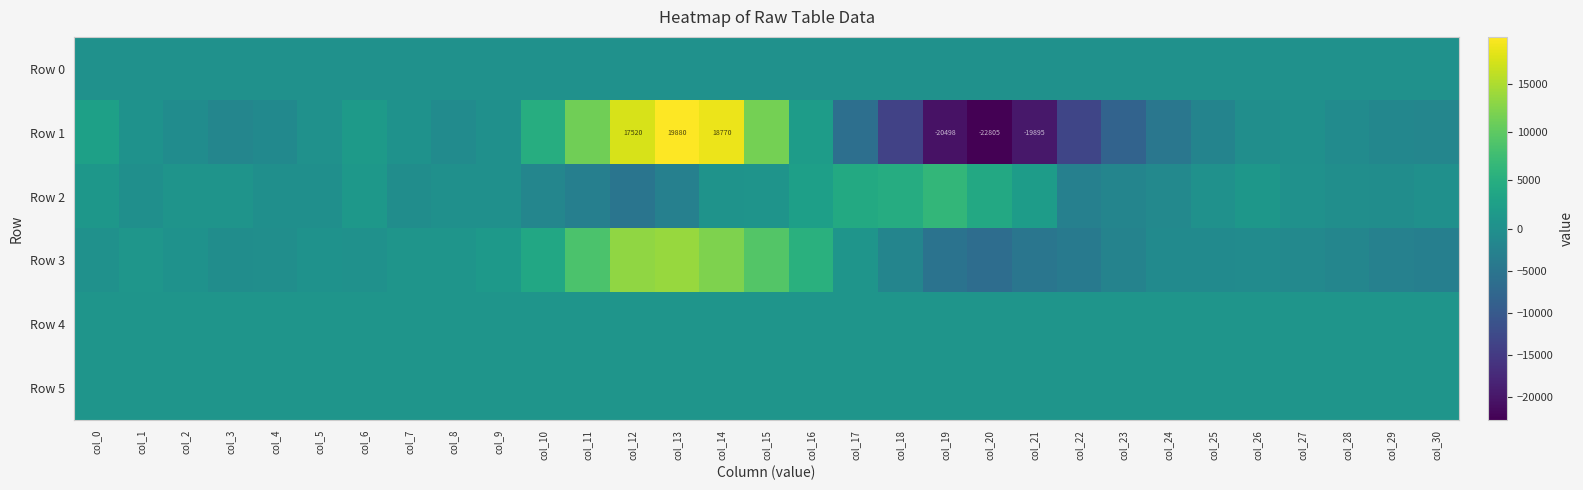

What is the sum of the Row 4 values at col_24 and col_23?

1733.0